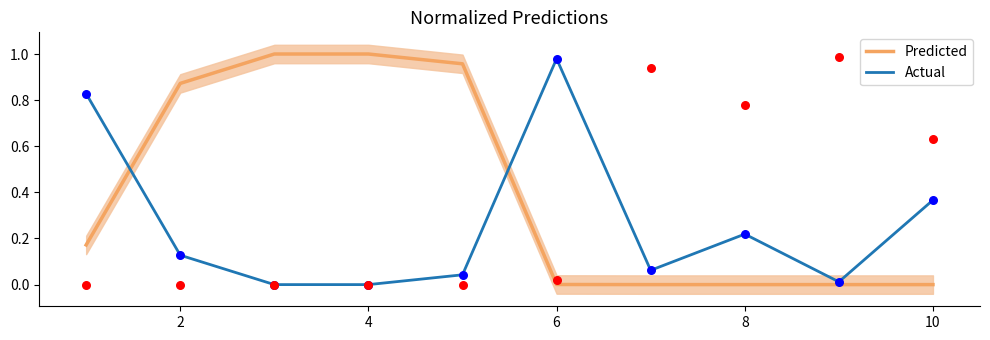

What is the total value across all series at 8?

1.0